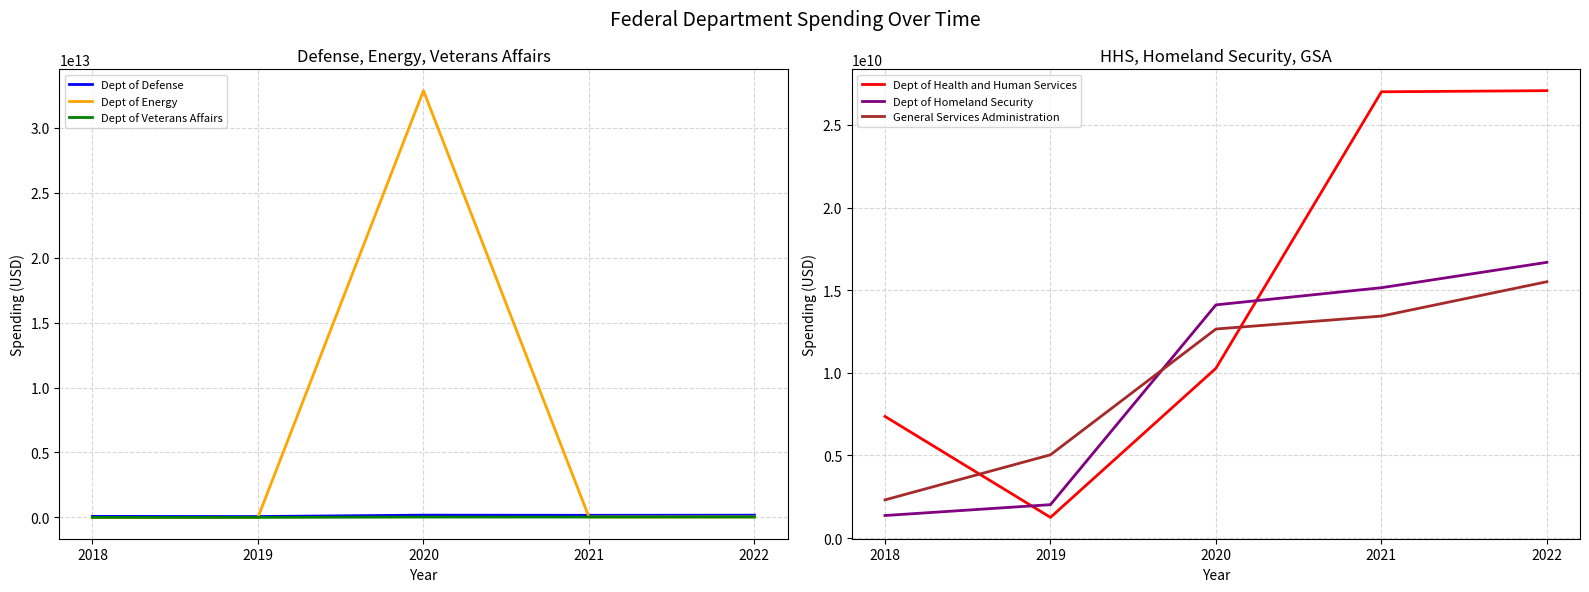

What is the maximum value for Dept of Homeland Security?

16686551913